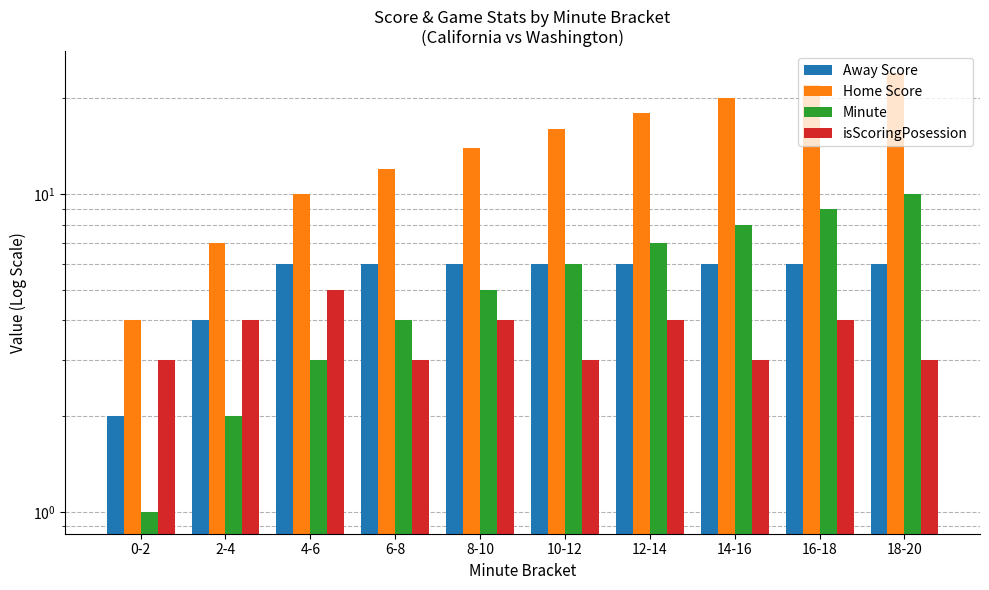

The Home Score series shows 4 at 12-14. True or false?

False